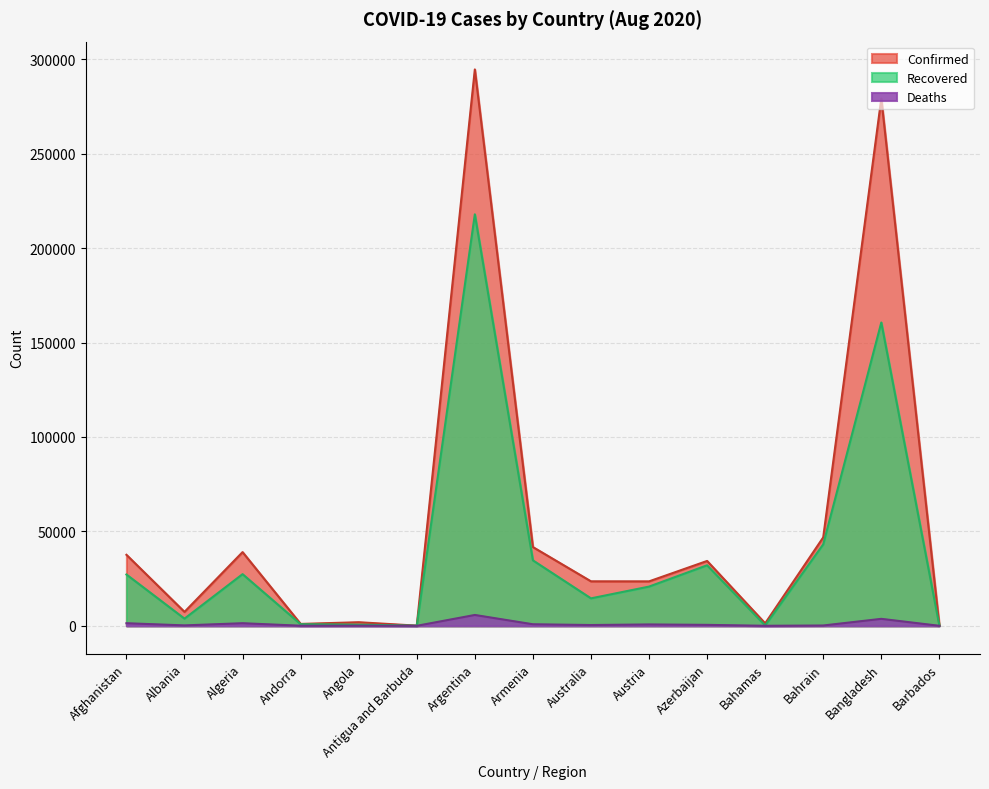

Reading right to left, extract all data points from this chart.

Confirmed: Barbados=151	Bangladesh=279144	Bahrain=46835	Bahamas=1315	Azerbaijan=34343	Austria=23534	Australia=23559	Armenia=41701	Argentina=294569	Antigua and Barbuda=93	Angola=1906	Andorra=1005	Algeria=39025	Albania=7380	Afghanistan=37599
Recovered: Barbados=122	Bangladesh=160591	Bahrain=43128	Bahamas=189	Azerbaijan=32042	Austria=20765	Australia=14536	Armenia=34655	Argentina=217850	Antigua and Barbuda=88	Angola=628	Andorra=869	Algeria=27347	Albania=3794	Afghanistan=27166
Deaths: Barbados=7	Bangladesh=3694	Bahrain=173	Bahamas=18	Azerbaijan=508	Austria=729	Australia=421	Armenia=824	Argentina=5750	Antigua and Barbuda=3	Angola=88	Andorra=53	Algeria=1379	Albania=228	Afghanistan=1375